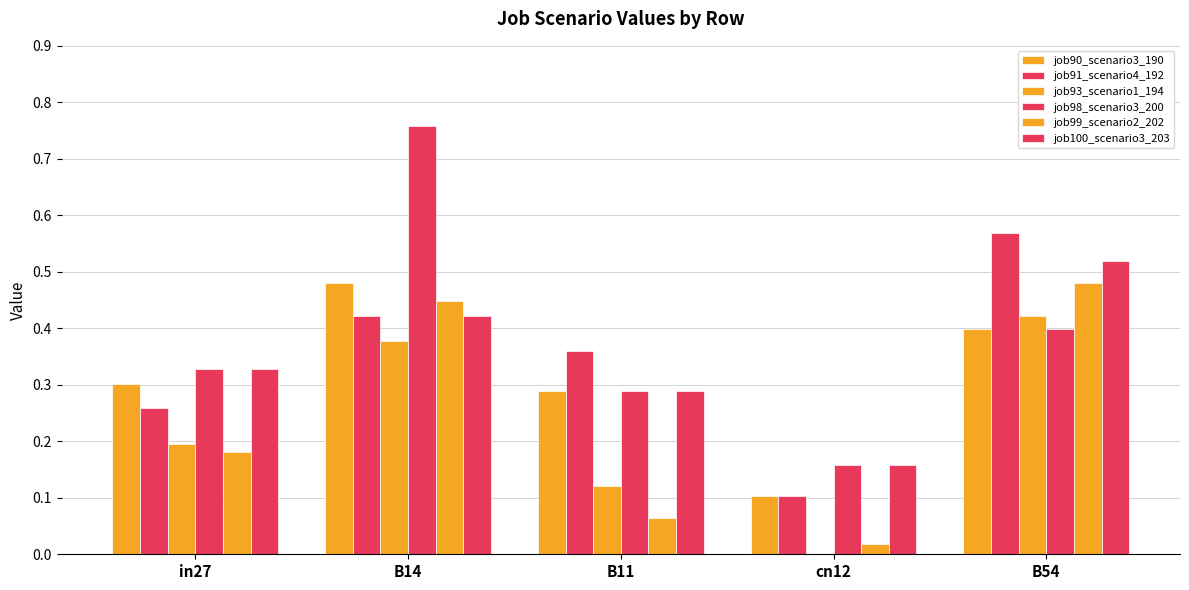

Reading right to left, list all the values displayed in this chart.

job90_scenario3_190: B54=0.4	cn12=0.1	B11=0.3	B14=0.5	in27=0.3
job91_scenario4_192: B54=0.6	cn12=0.1	B11=0.4	B14=0.4	in27=0.3
job93_scenario1_194: B54=0.4	cn12=0.0	B11=0.1	B14=0.4	in27=0.2
job98_scenario3_200: B54=0.4	cn12=0.2	B11=0.3	B14=0.8	in27=0.3
job99_scenario2_202: B54=0.5	cn12=0.0	B11=0.1	B14=0.4	in27=0.2
job100_scenario3_203: B54=0.5	cn12=0.2	B11=0.3	B14=0.4	in27=0.3